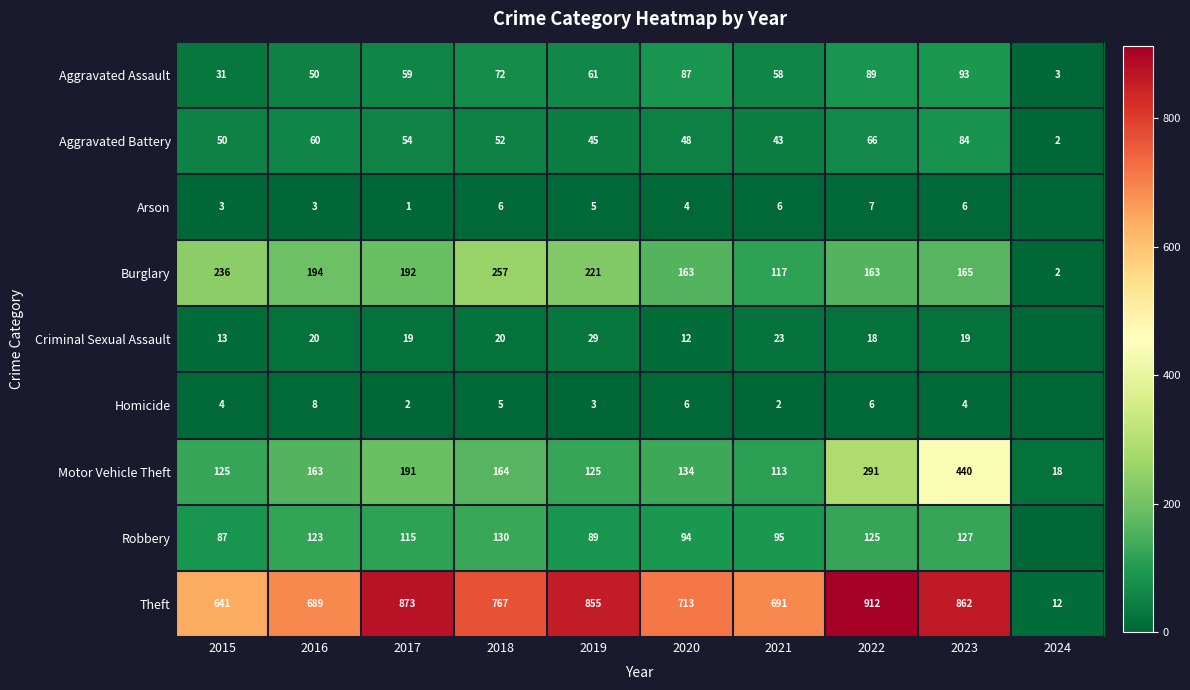

What is the highest value of the Aggravated Assault series?

93